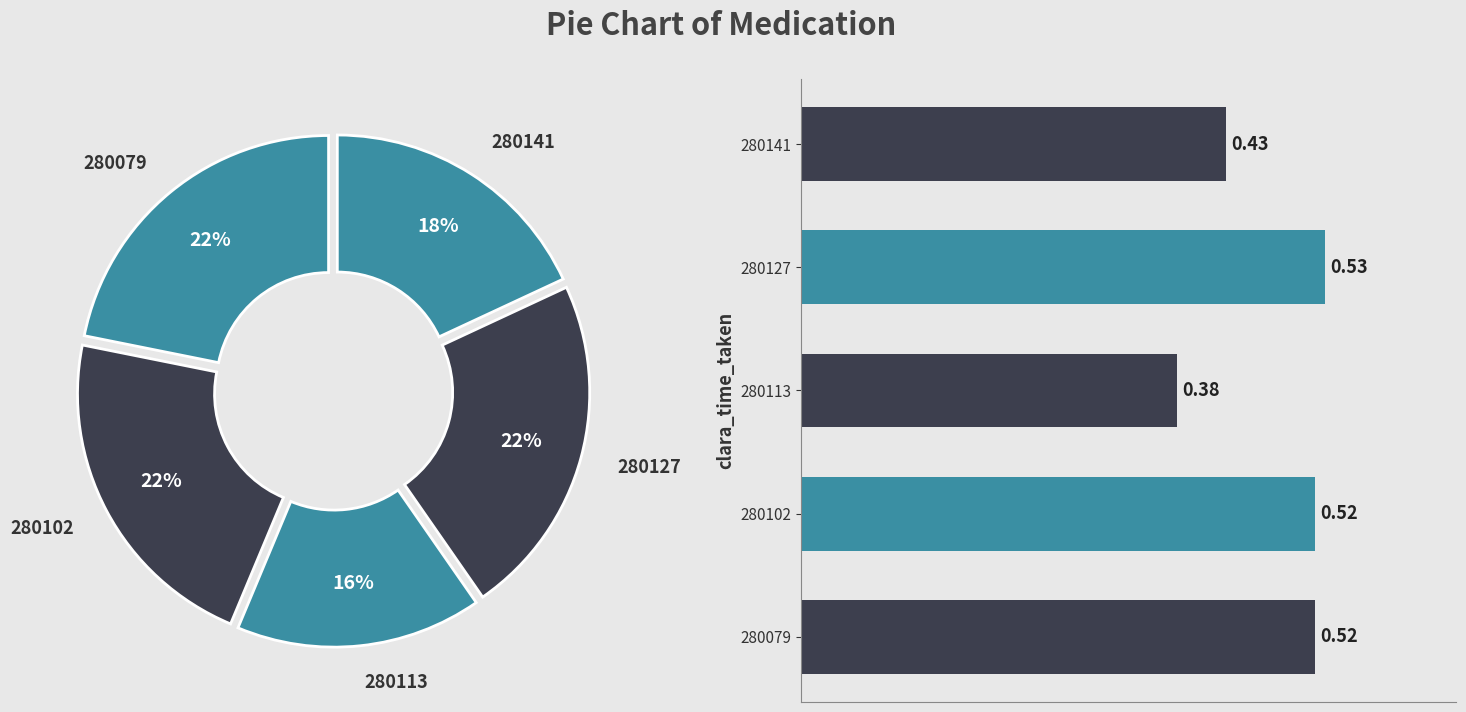

What portion of the pie excludes 280127?

77.7%